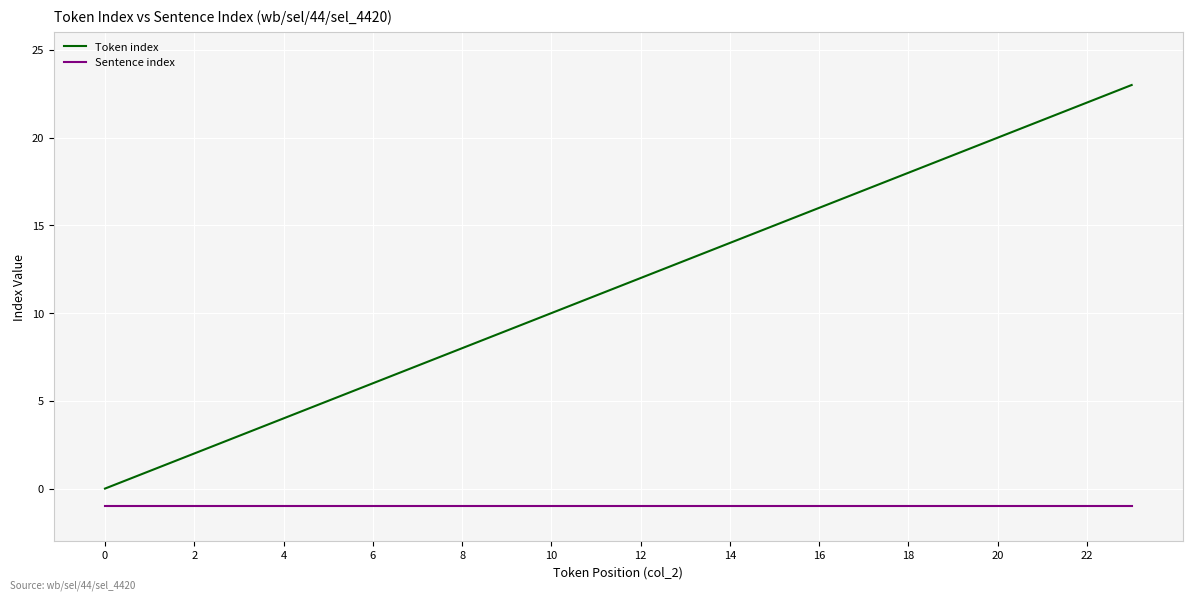

List the series in order of their overall mean, highest first.

Token index, Sentence index